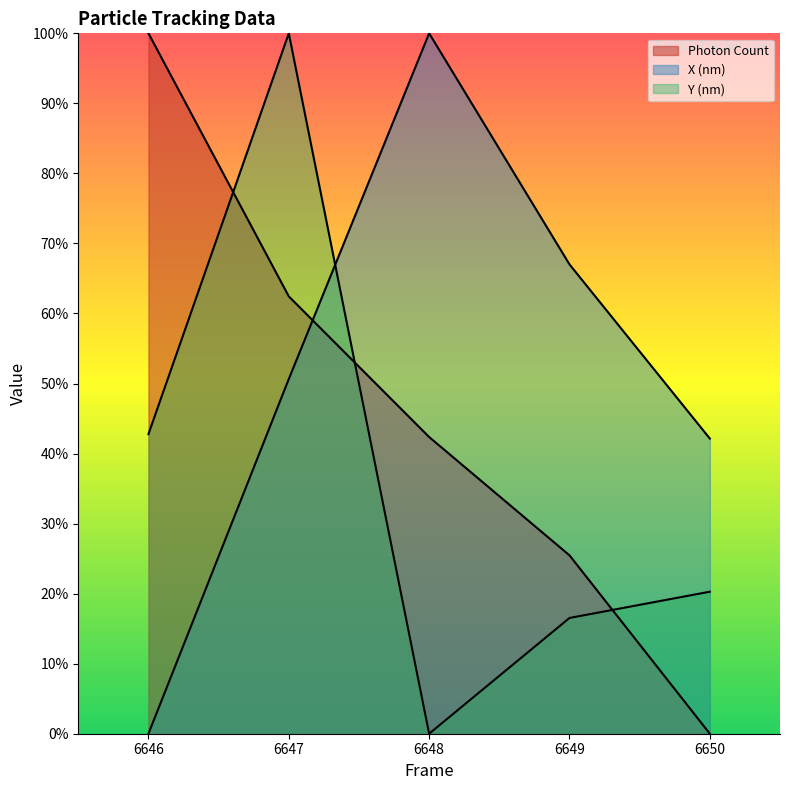

The X (nm) series shows 0.5 at 6646. True or false?

False